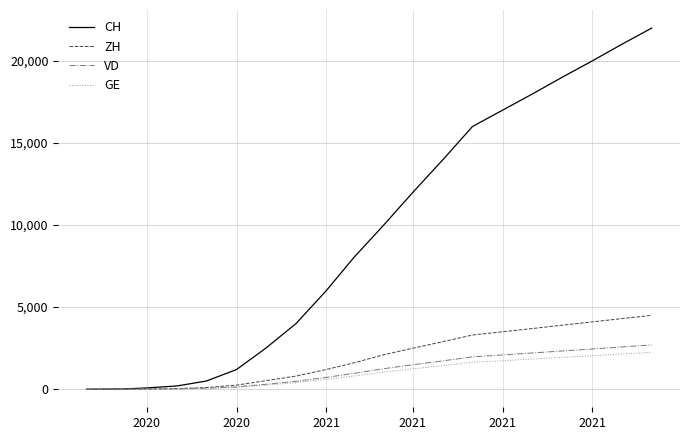

What is the greatest value displayed?

22000